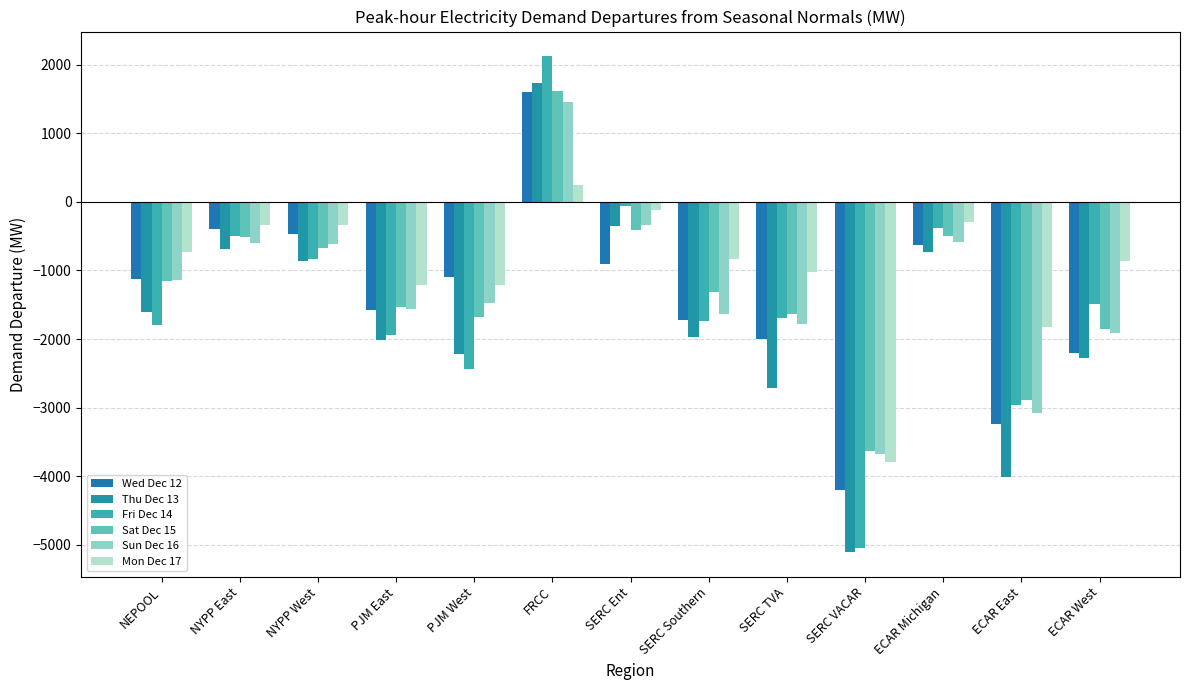

The Sat Dec 15 series shows -2399.4 at PJM West. True or false?

False